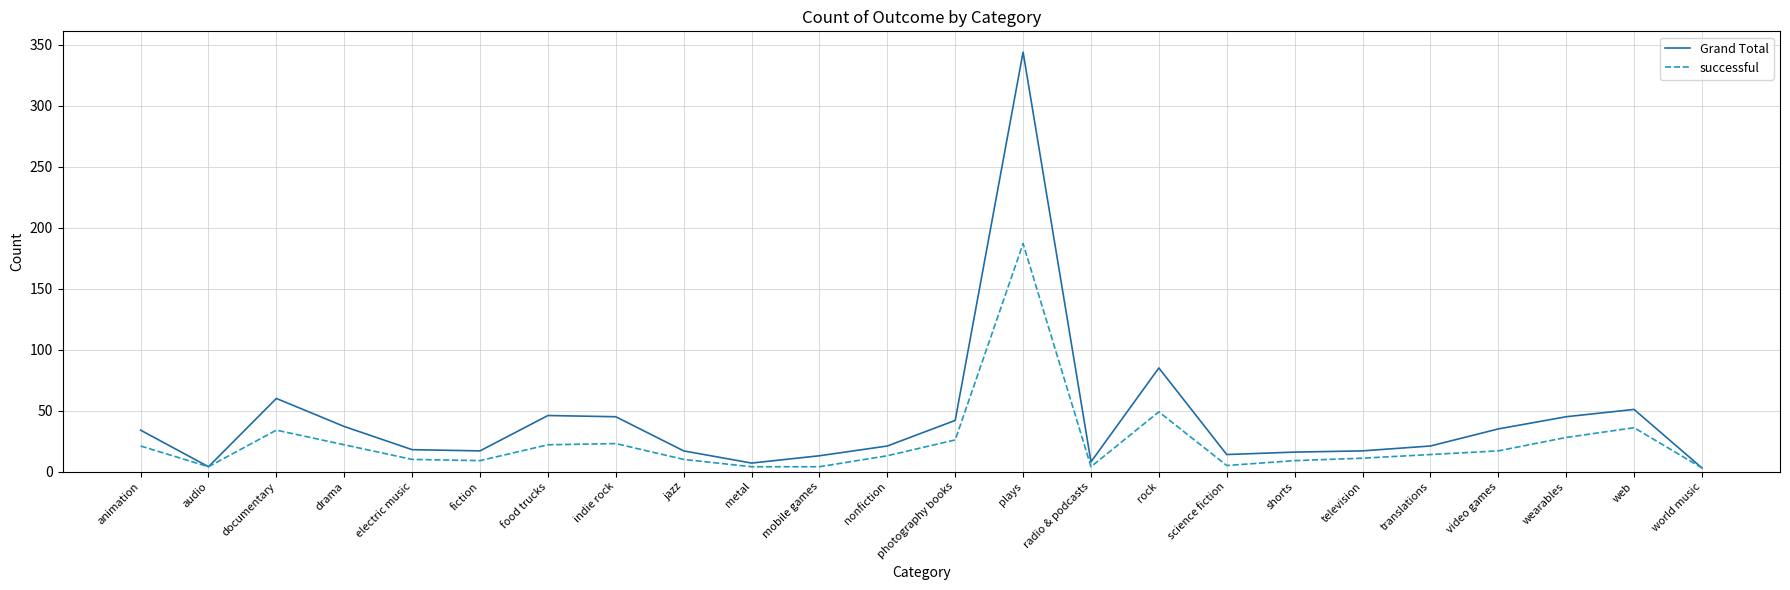

What is the difference between the highest and lowest values at drama?

15